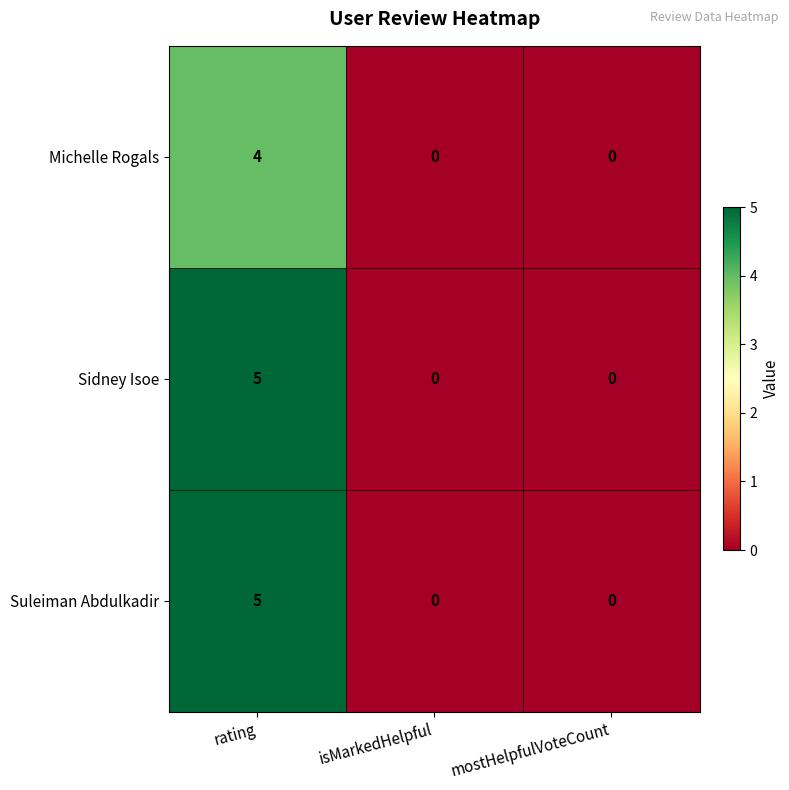

What is the maximum value for Sidney Isoe?

5